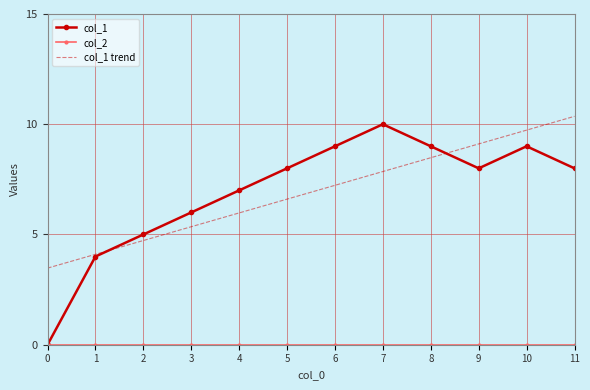

What is the greatest value displayed?

10.4